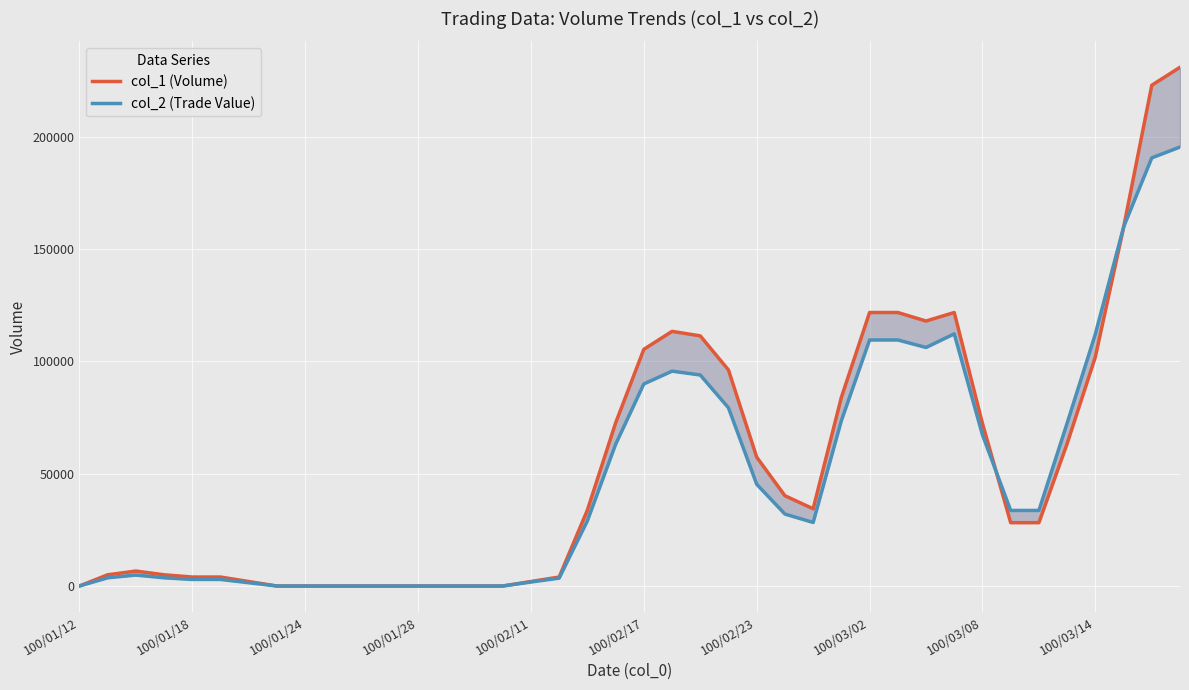

Reading left to right, what are all the values shown in this chart?

col_1 (Volume): 0.0	5000.0	6666.7	5000.0	4000.0	4000.0	2000.0	0.0	0.0	0.0	0.0	0.0	0.0	0.0	0.0	0.0	2000.0	4000.0	33800.0	72600.0	105400.0	113400.0	111400.0	96200.0	57400.0	40200.0	34400.0	84000.0	121800.0	121800.0	118000.0	121800.0	72400.0	28200.0	28200.0	63400.0	102000.0	159600.0	223000.0	231000.0
col_2 (Trade Value): 0.0	3650.0	4866.7	3650.0	2920.0	2920.0	1460.0	0.0	0.0	0.0	0.0	0.0	0.0	0.0	0.0	0.0	1780.0	3500.0	29030.0	63060.0	89984.0	95688.0	93968.0	79340.0	45310.0	32042.0	28296.0	73612.0	109570.0	109570.0	106222.0	112284.0	67294.0	33654.0	33654.0	72498.0	112182.0	159834.0	190656.0	195496.0